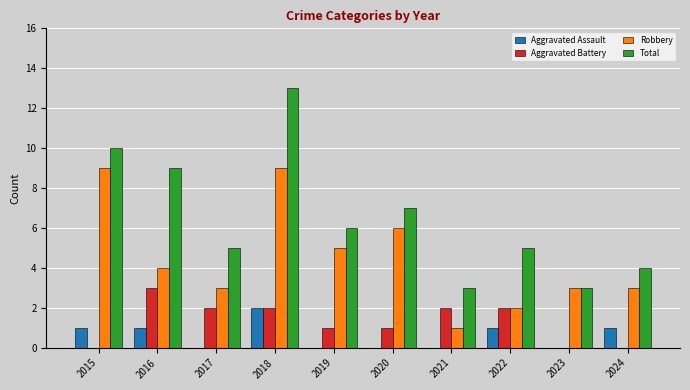

How many Total values are between 4 and 9?

6